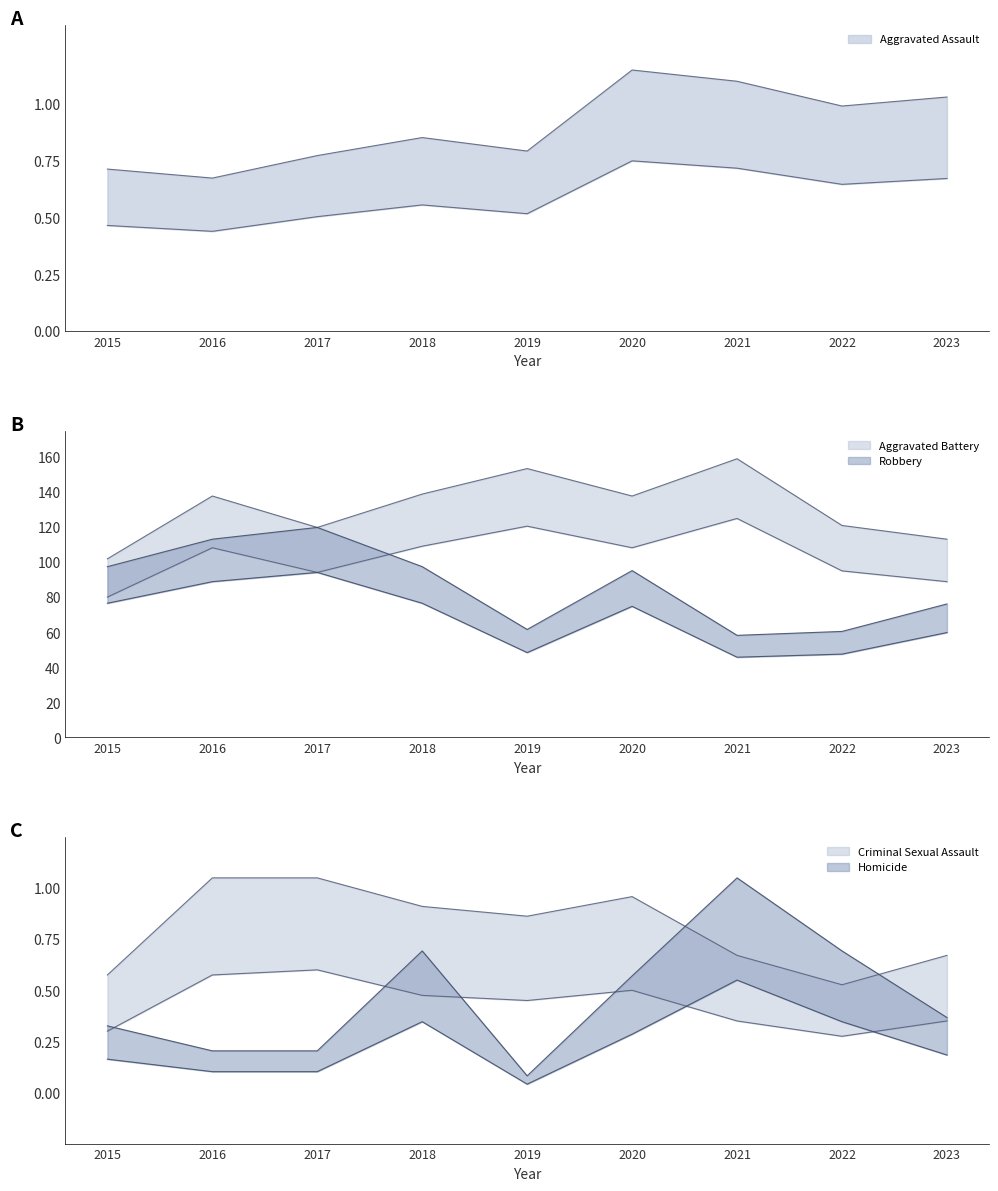

At which label is Robbery closest to 89?

2020